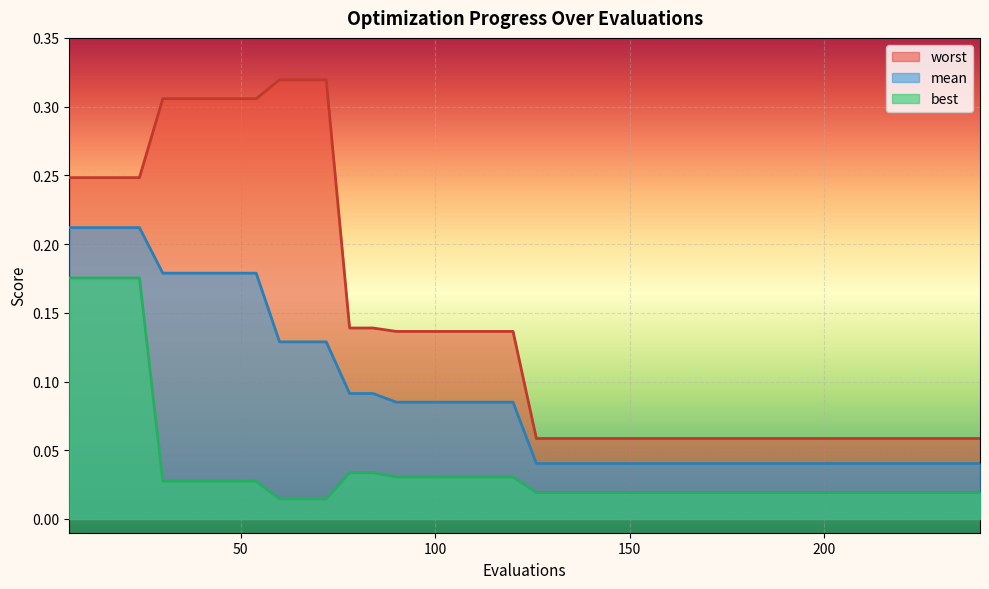

True or false: best and mean cross at least once.

False